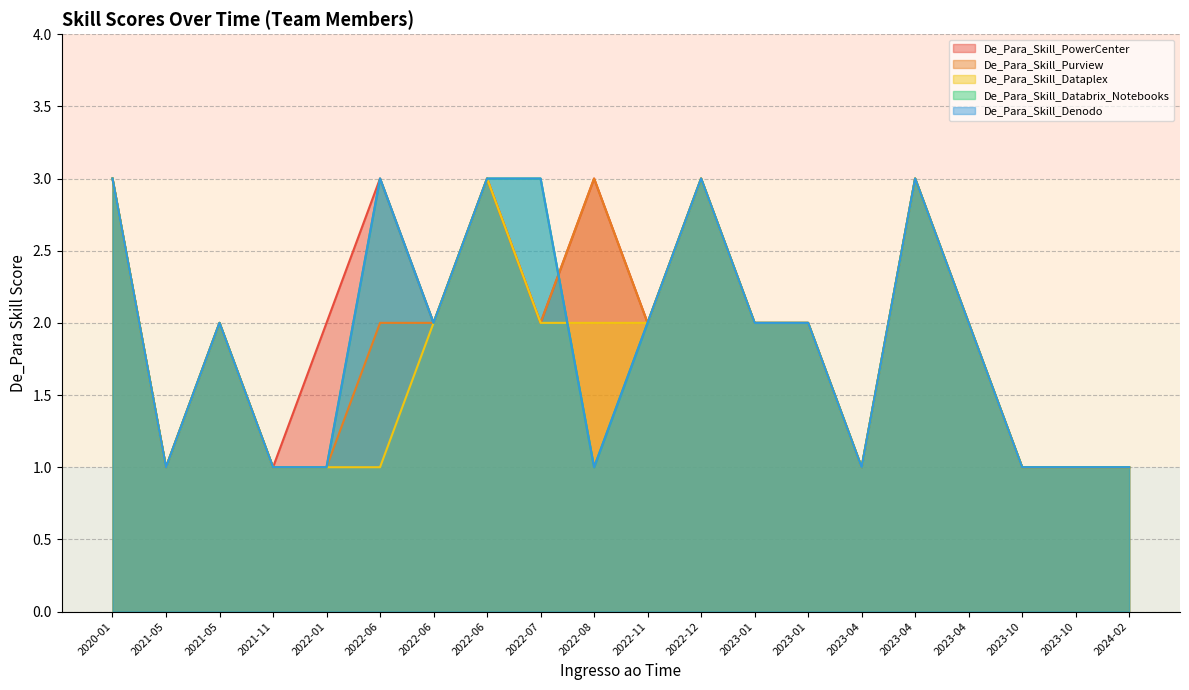

What are all the series names shown in the legend?

De_Para_Skill_PowerCenter, De_Para_Skill_Purview, De_Para_Skill_Dataplex, De_Para_Skill_Databrix_Notebooks, De_Para_Skill_Denodo